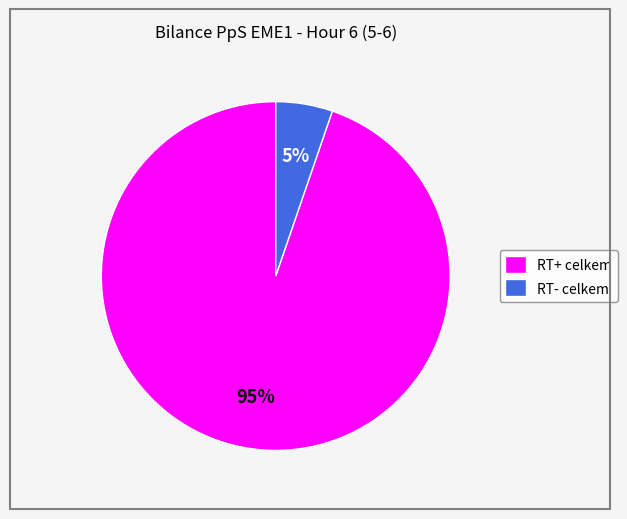

Combined, do RT- celkem and RT+ celkem account for over 50%?

Yes